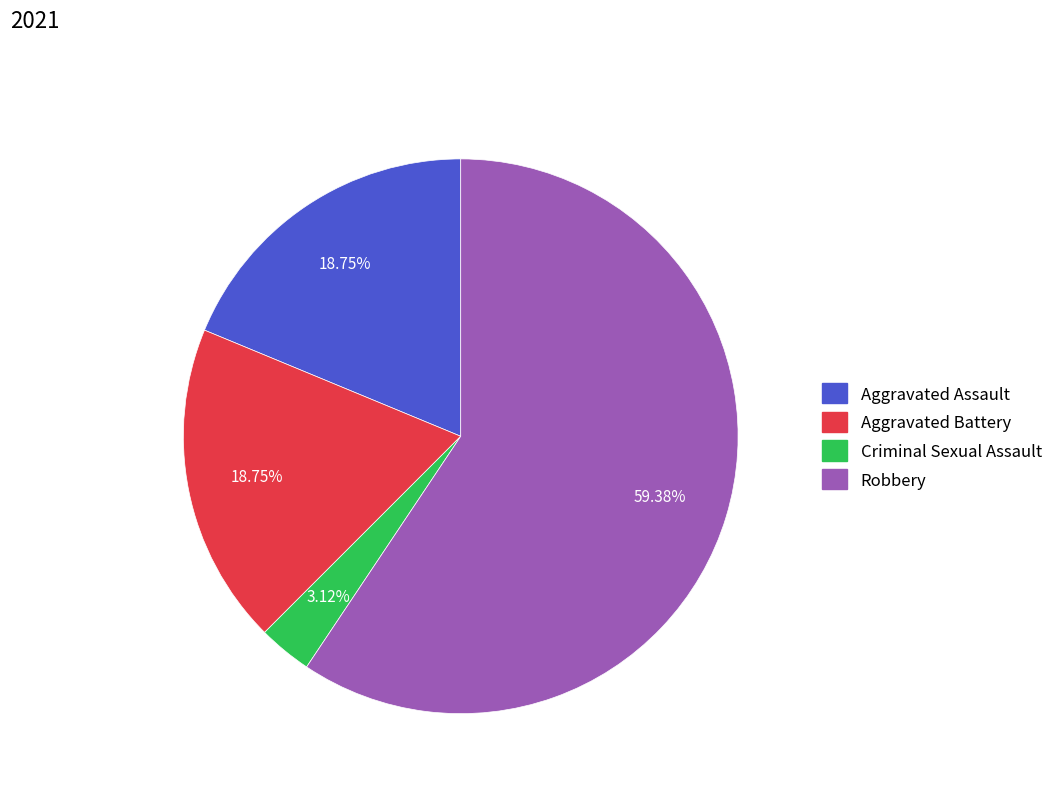

Approximately how many times larger is the value at Aggravated Battery compared to Criminal Sexual Assault?

6.0